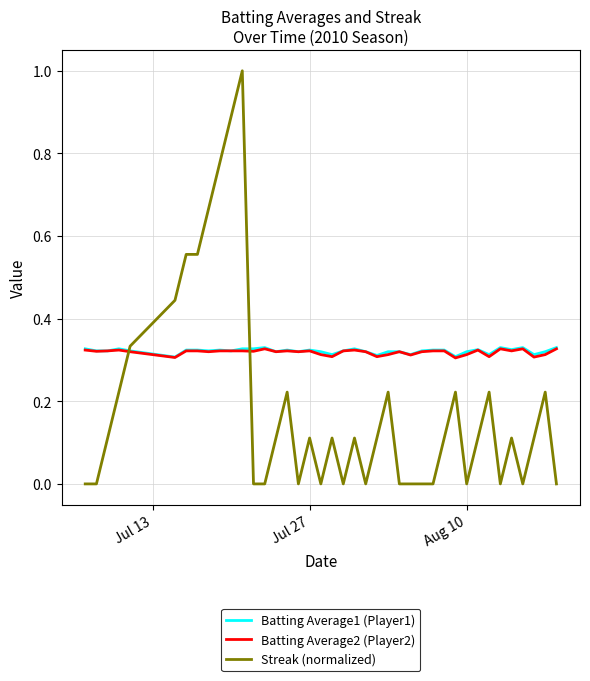

Count the Batting Average1 (Player1) values in the range 0 to 1.

40